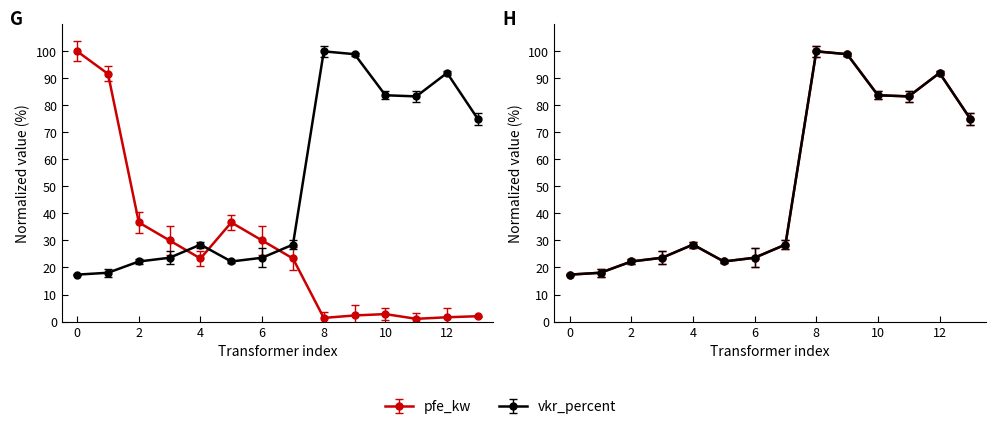

Rank the series by their maximum value, from highest to lowest.

pfe_kw, vkr_percent